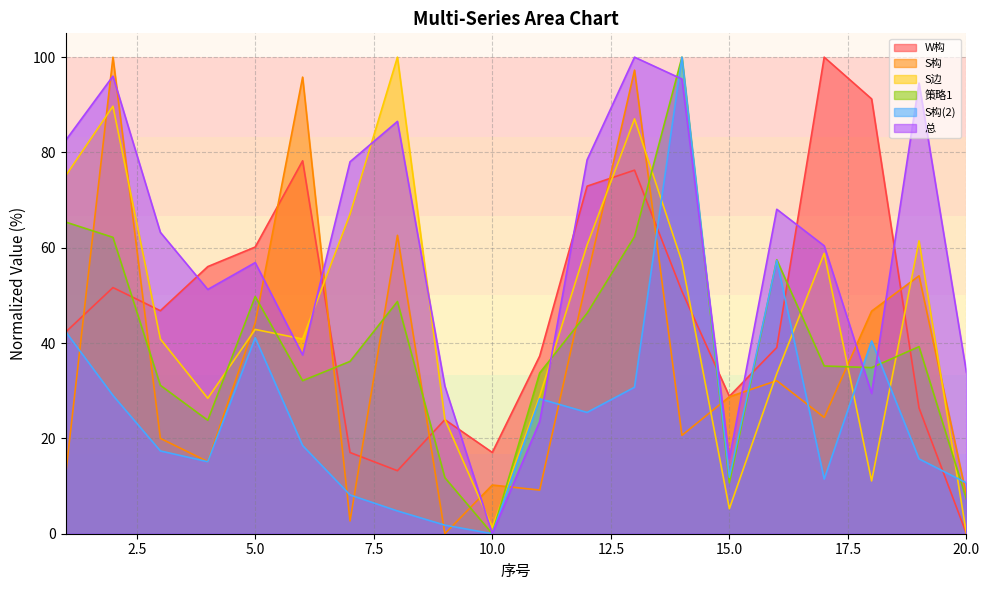

True or false: 策略1 has more than 2 points higher than both neighbors.

True